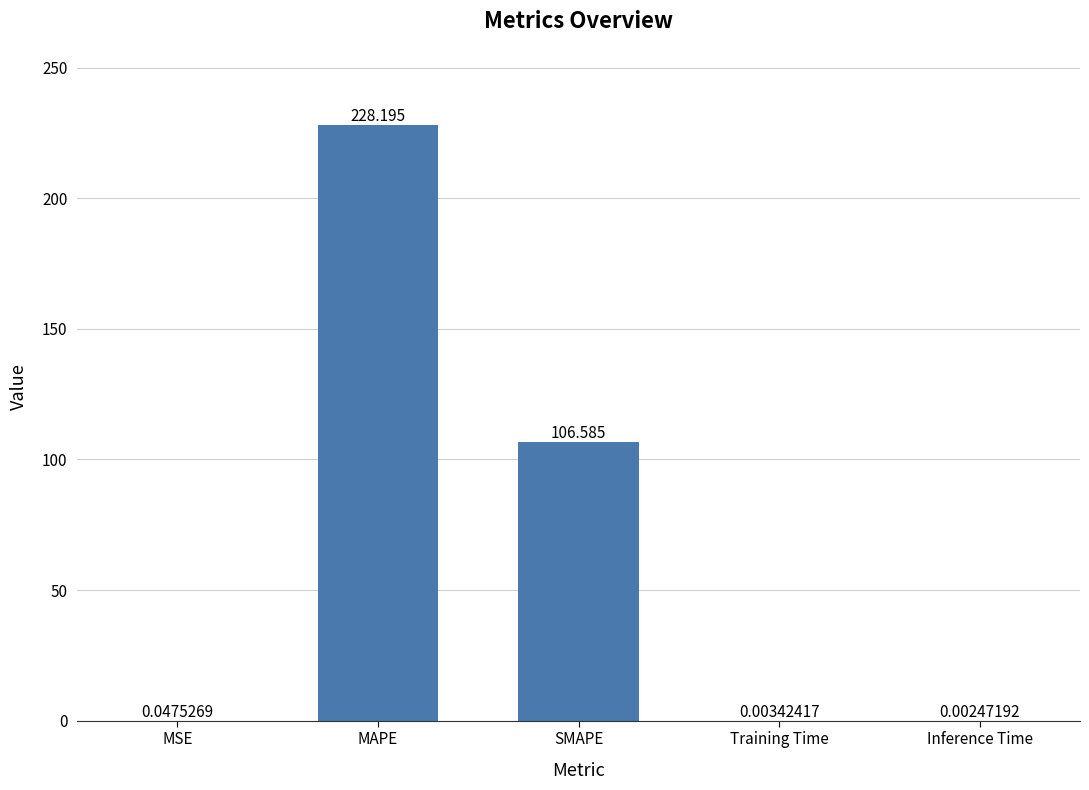

Where is the data nearest to the value 114?

SMAPE